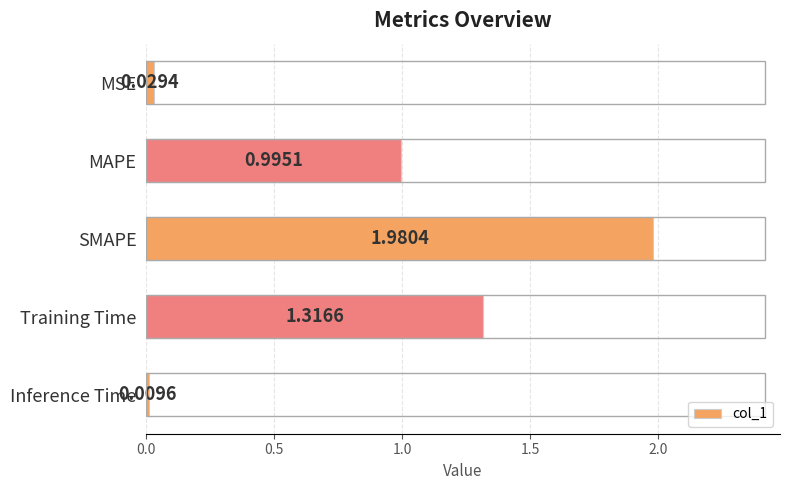

At which label is the value closest to 0?

Inference Time